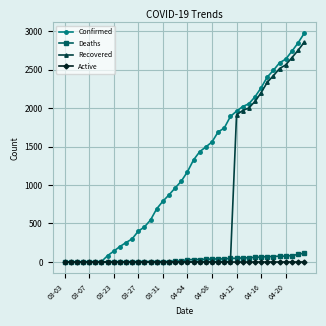

What is the greatest value displayed?

2970